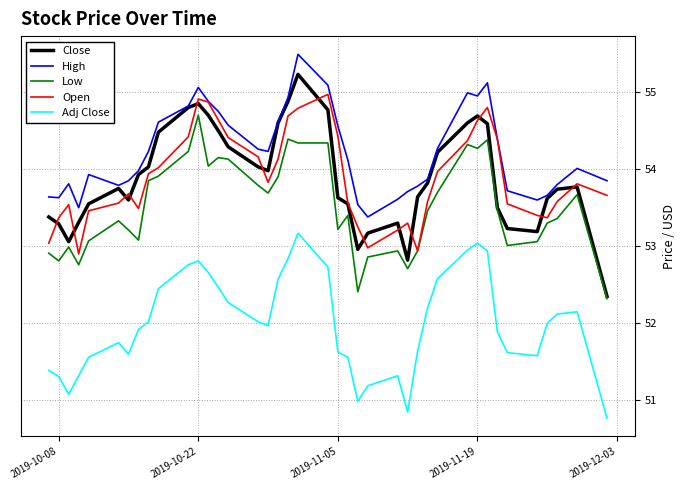

Which series has the largest total across all categories?

High